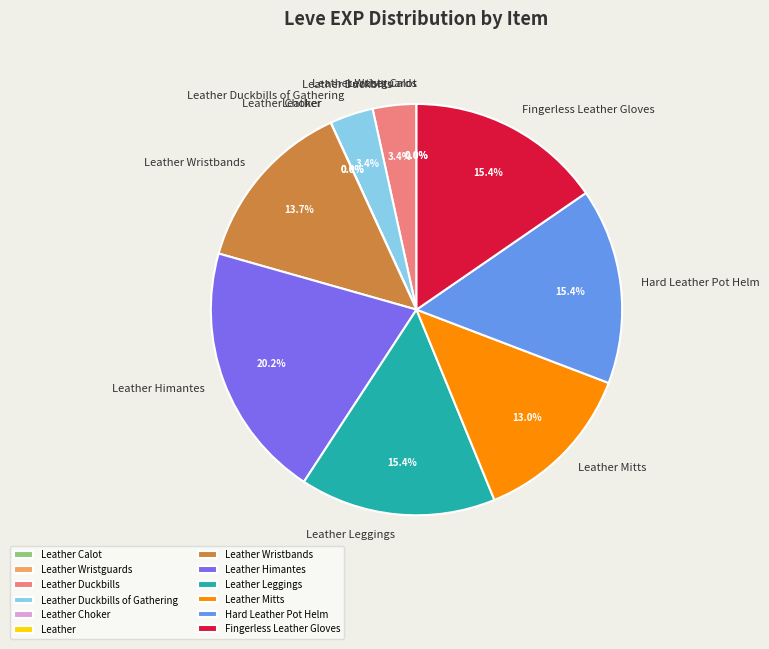

Does any single category account for the majority?

No